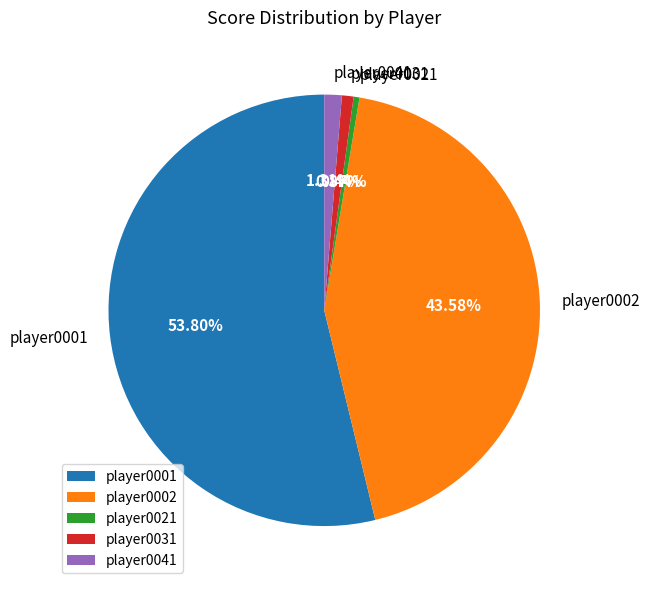

To the nearest percent, what is the difference between the player0031 and player0001 slice percentages?

53%